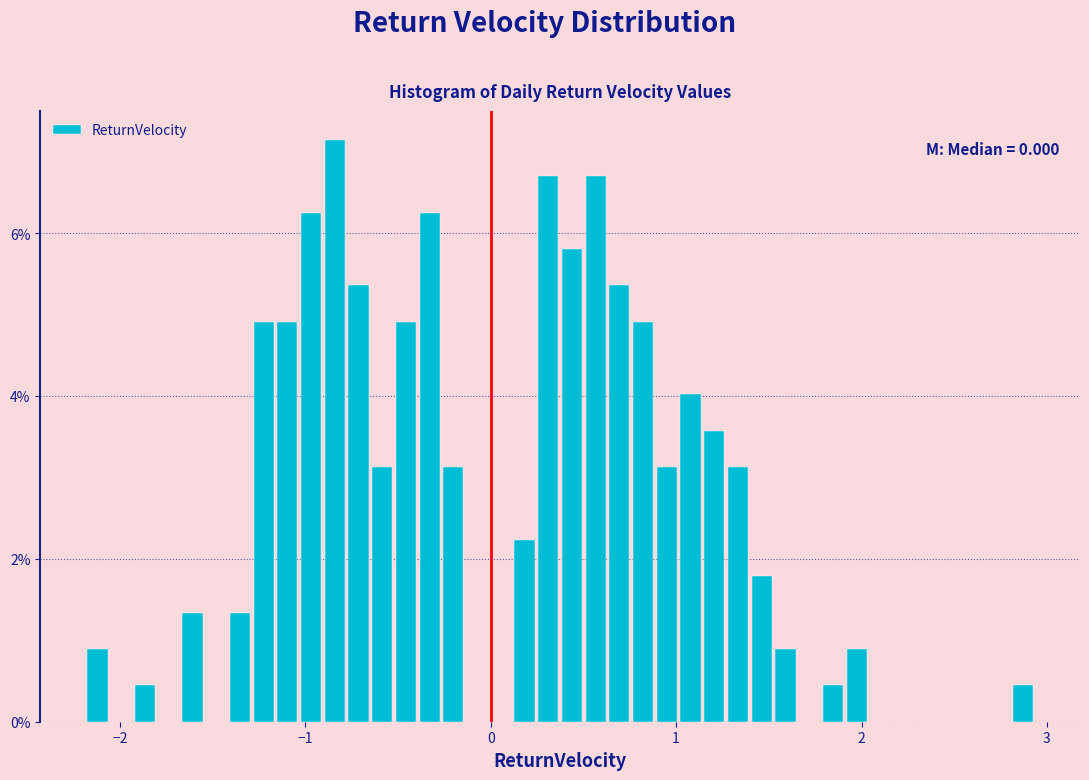

Around what value on the x-axis is the tallest bar? Give the approximate position of its centre, as read against the axis.

-0.8